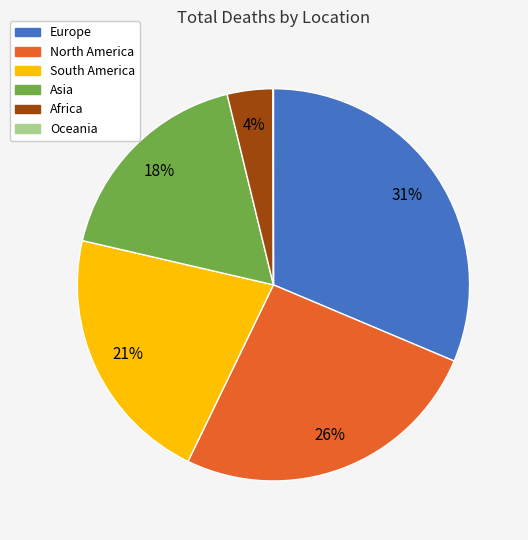

Is there a majority slice in this chart?

No